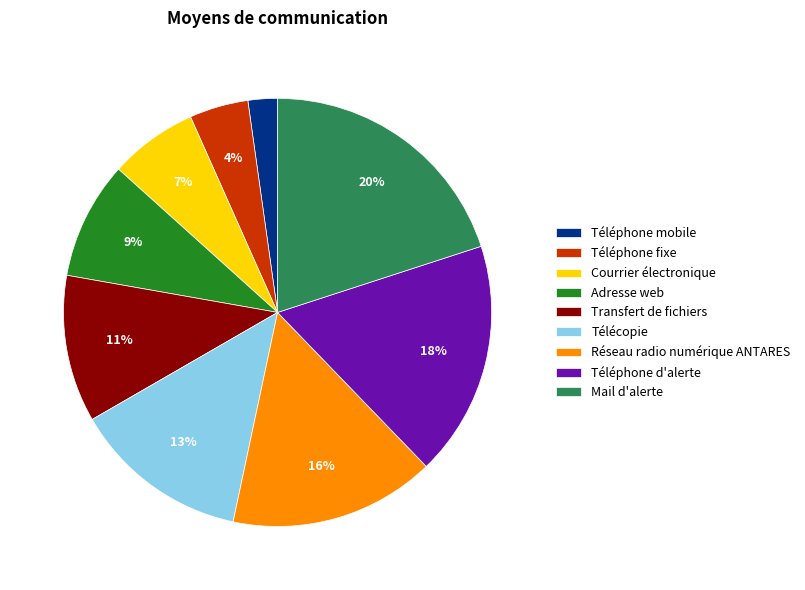

To the nearest percent, what percentage of the pie is Mail d'alerte?

20%